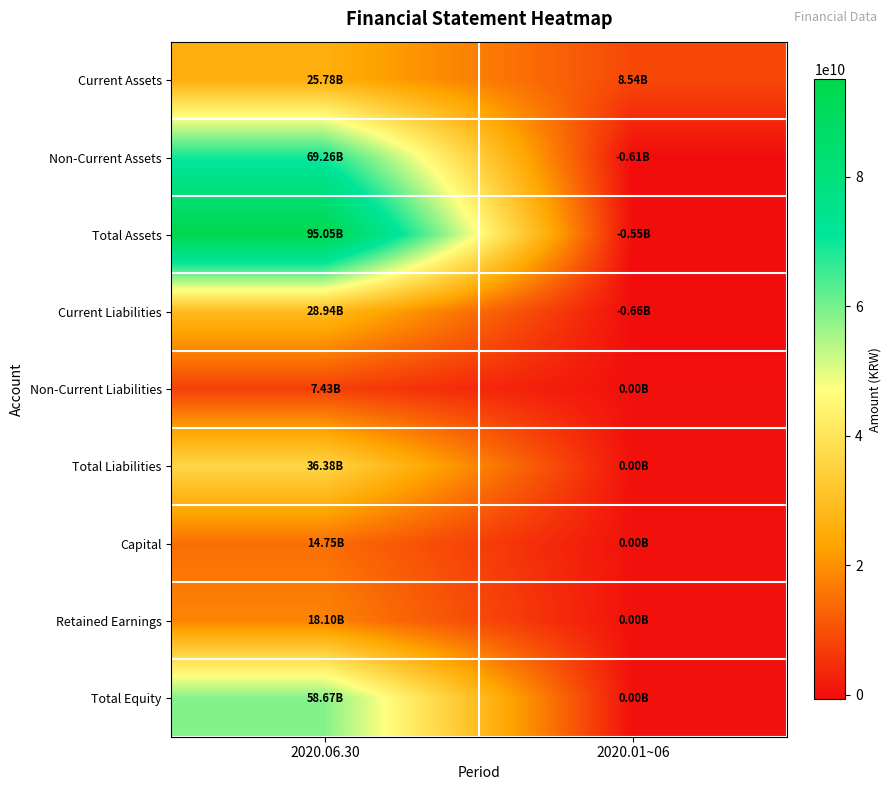

Which series has the largest range (max minus min)?

Total Assets